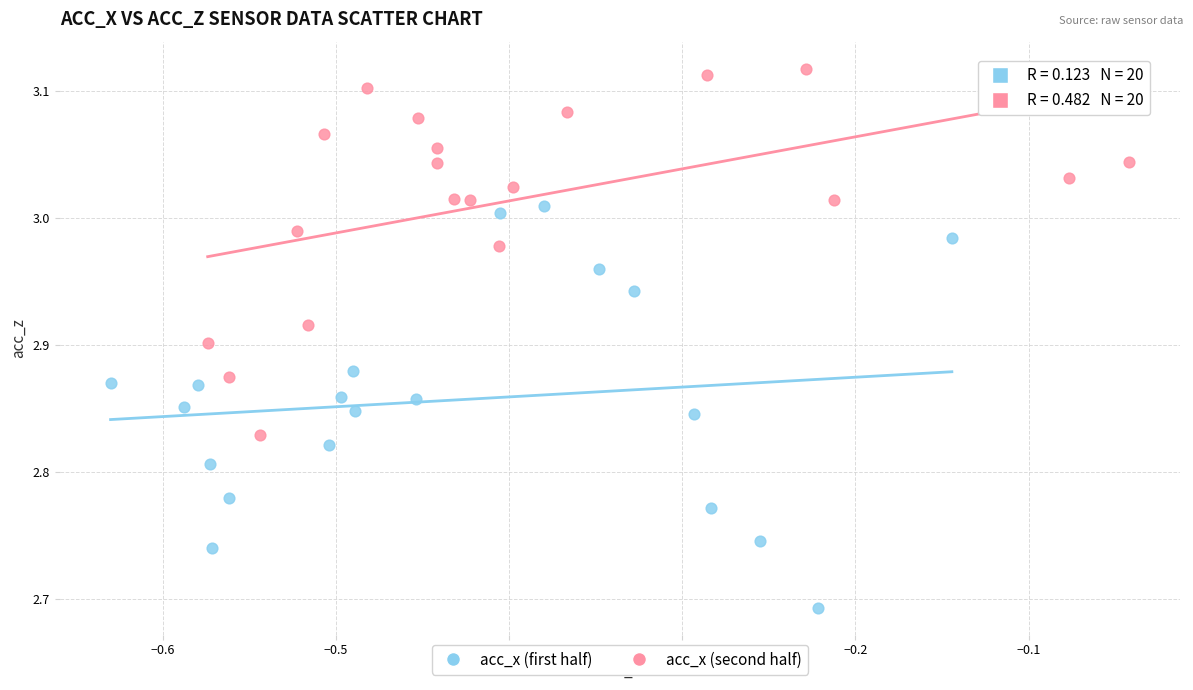

Which series has the largest Y range (max minus min)?

acc_x (first half)